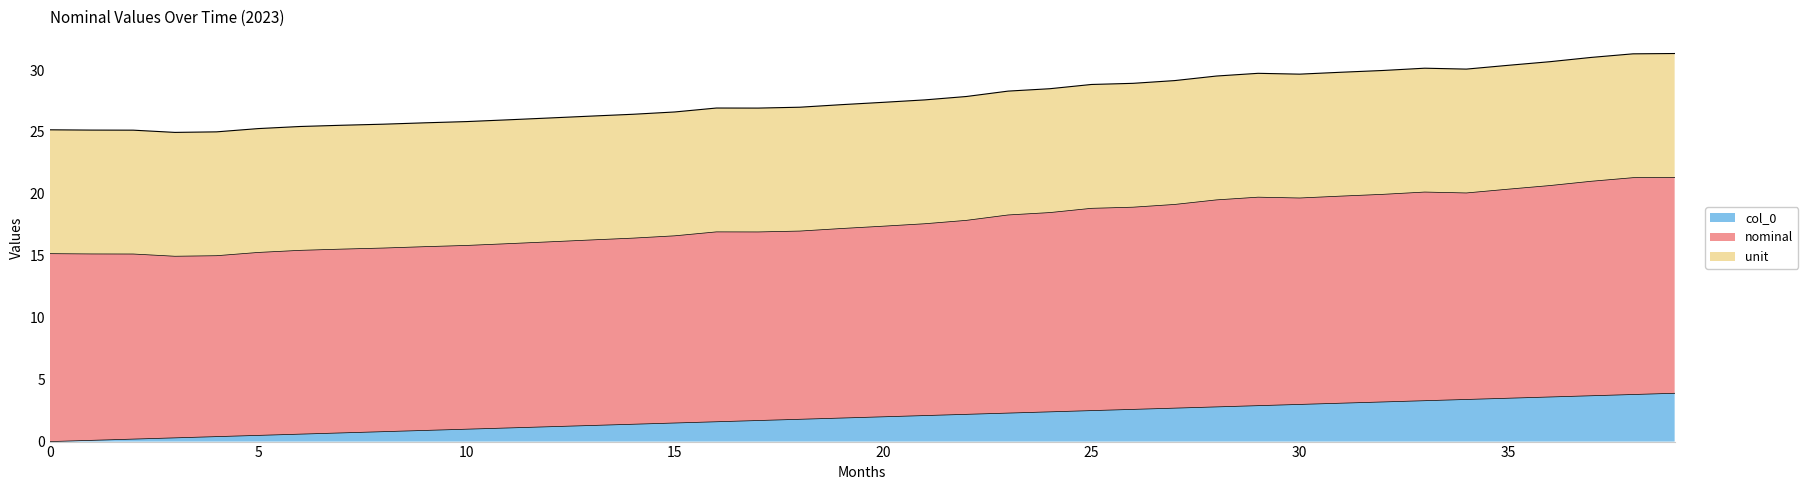

True or false: col_0 has a value of 2.0 at 20.

True